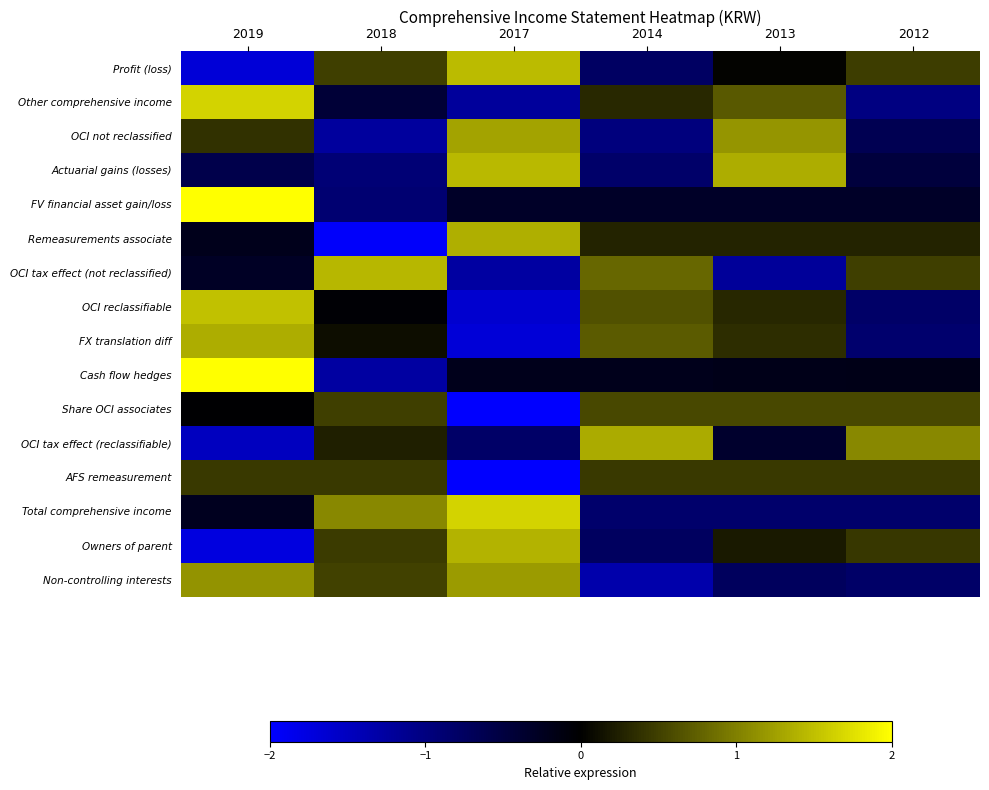

Reading left to right, transcribe all the data shown in this chart.

Profit (loss): 2019=-1.7	2018=0.5	2017=1.5	2014=-0.8	2013=0.0	2012=0.5
Other comprehensive income: 2019=1.7	2018=-0.4	2017=-1.2	2014=0.3	2013=0.7	2012=-1.0
OCI not reclassified: 2019=0.4	2018=-1.2	2017=1.3	2014=-1.0	2013=1.2	2012=-0.6
Actuarial gains (losses): 2019=-0.6	2018=-0.9	2017=1.4	2014=-0.8	2013=1.4	2012=-0.5
FV financial asset gain/loss: 2019=2.0	2018=-0.9	2017=-0.3	2014=-0.3	2013=-0.3	2012=-0.3
Remeasurements associate: 2019=-0.2	2018=-2.0	2017=1.4	2014=0.3	2013=0.3	2012=0.3
OCI tax effect (not reclassified): 2019=-0.3	2018=1.4	2017=-1.3	2014=0.8	2013=-1.2	2012=0.5
OCI reclassifiable: 2019=1.5	2018=-0.0	2017=-1.6	2014=0.6	2013=0.3	2012=-0.8
FX translation diff: 2019=1.4	2018=0.1	2017=-1.7	2014=0.7	2013=0.4	2012=-0.9
Cash flow hedges: 2019=2.0	2018=-1.3	2017=-0.2	2014=-0.2	2013=-0.2	2012=-0.2
Share OCI associates: 2019=-0.0	2018=0.5	2017=-2.0	2014=0.6	2013=0.6	2012=0.6
OCI tax effect (reclassifiable): 2019=-1.5	2018=0.2	2017=-0.8	2014=1.3	2013=-0.4	2012=1.1
AFS remeasurement: 2019=0.4	2018=0.4	2017=-2.0	2014=0.4	2013=0.4	2012=0.4
Total comprehensive income: 2019=-0.2	2018=1.1	2017=1.7	2014=-0.8	2013=-0.8	2012=-0.8
Owners of parent: 2019=-1.7	2018=0.5	2017=1.4	2014=-0.7	2013=0.2	2012=0.4
Non-controlling interests: 2019=1.1	2018=0.5	2017=1.2	2014=-1.3	2013=-0.7	2012=-0.8